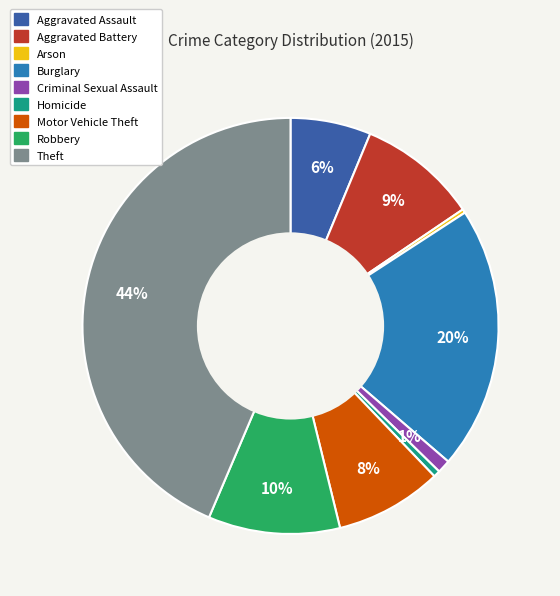

To the nearest percent, what is the combined percentage of Arson and Theft?

44%